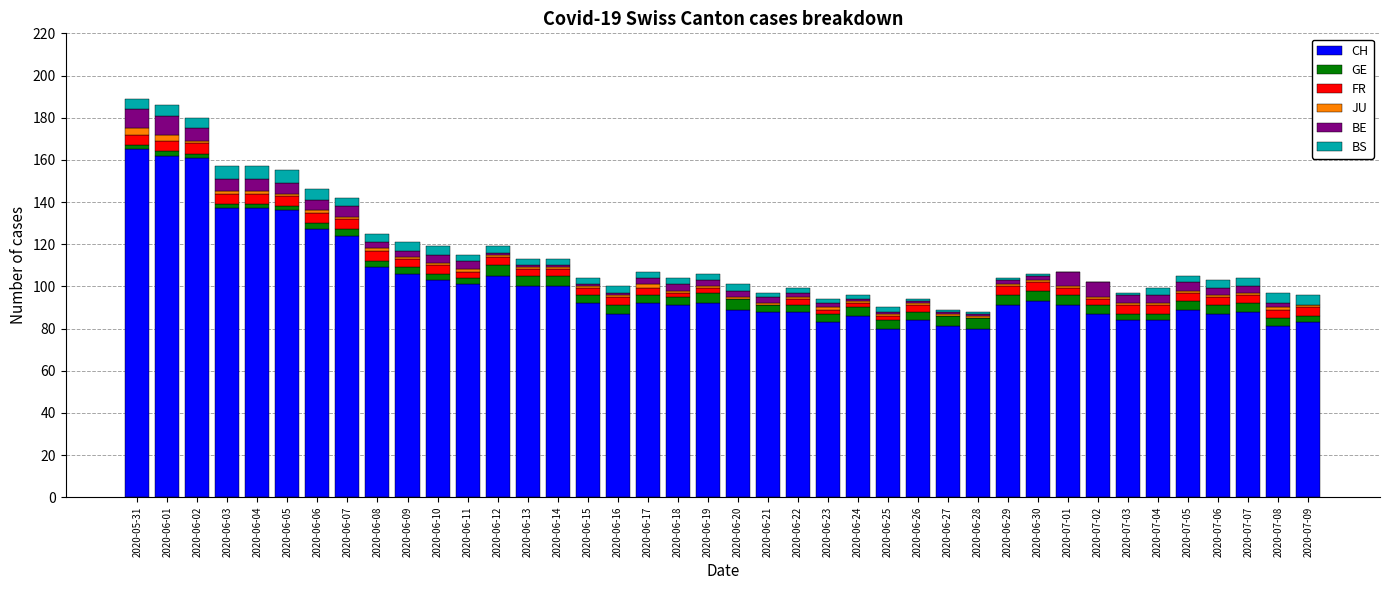

What is the sum of all CH values?

4044